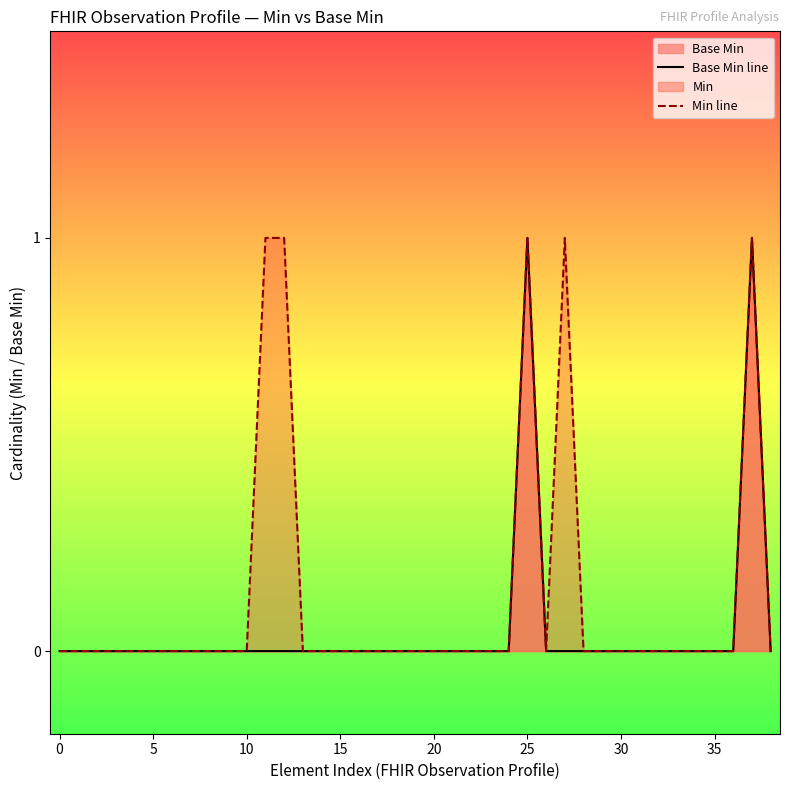

The Base Min series shows 0 at 15. True or false?

True